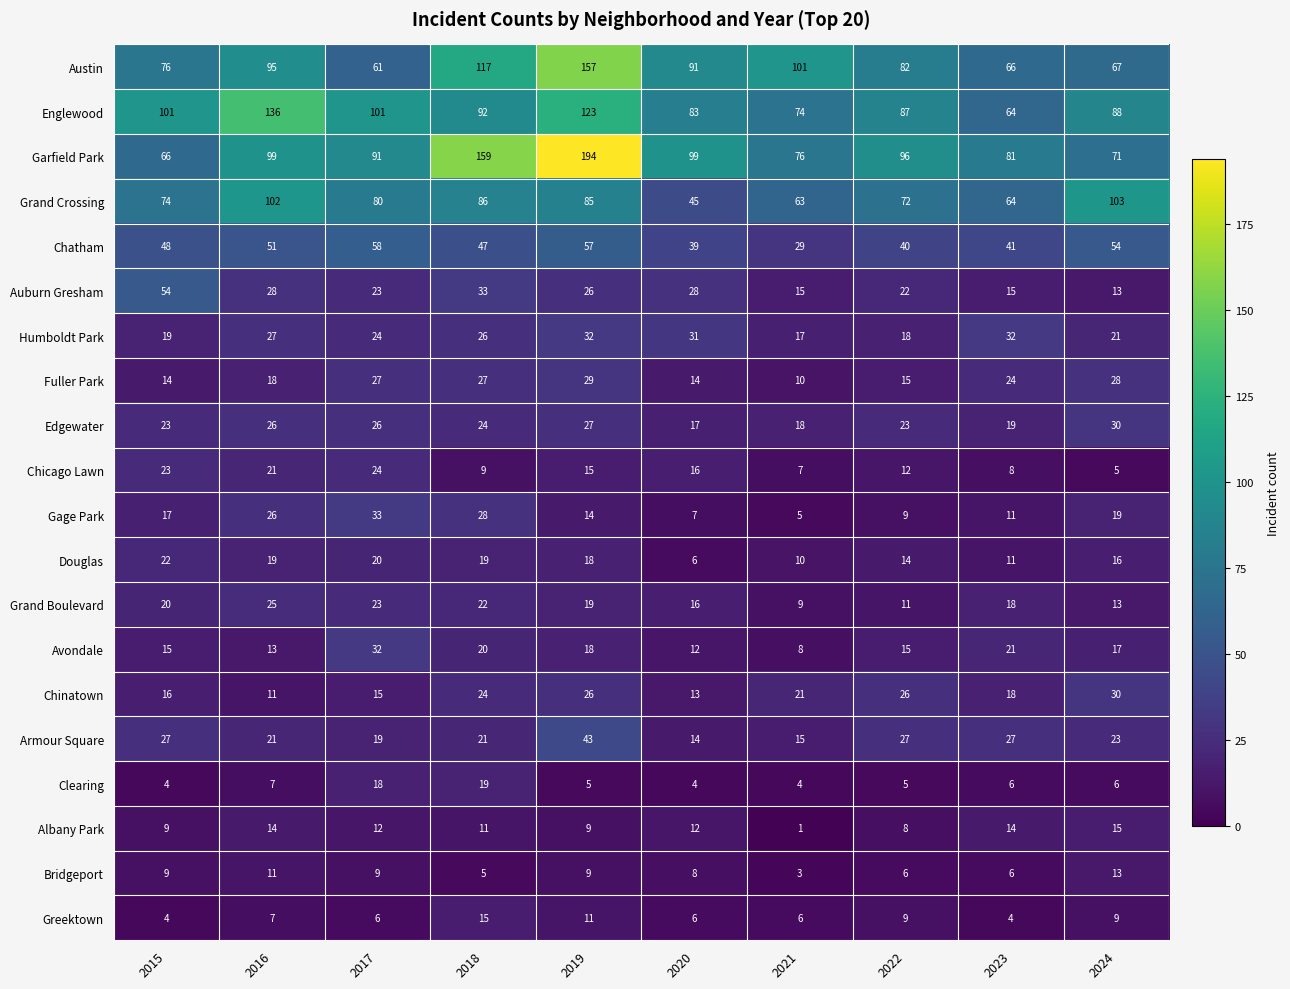

What is the difference between the maximum and second lowest values in the Greektown series?

11